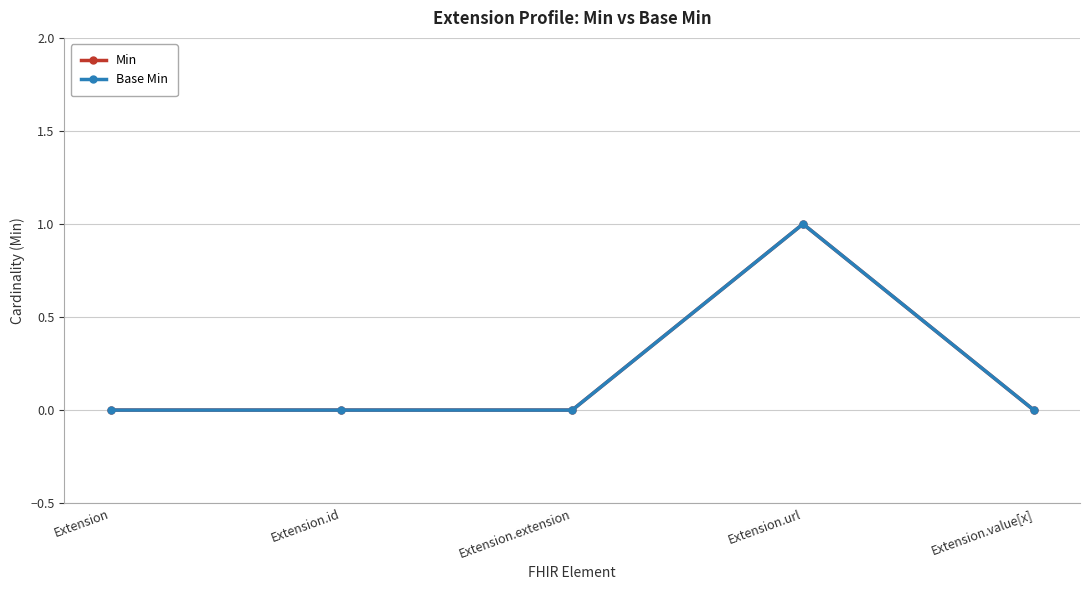

Between Extension.id and Extension.value[x], which series saw the biggest shift?

Min